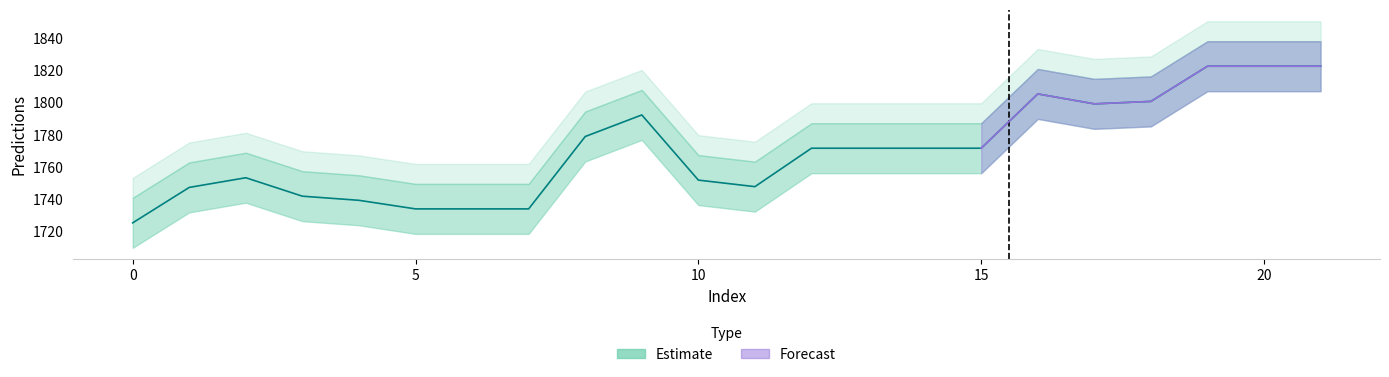

What is the greatest value displayed?

1822.7